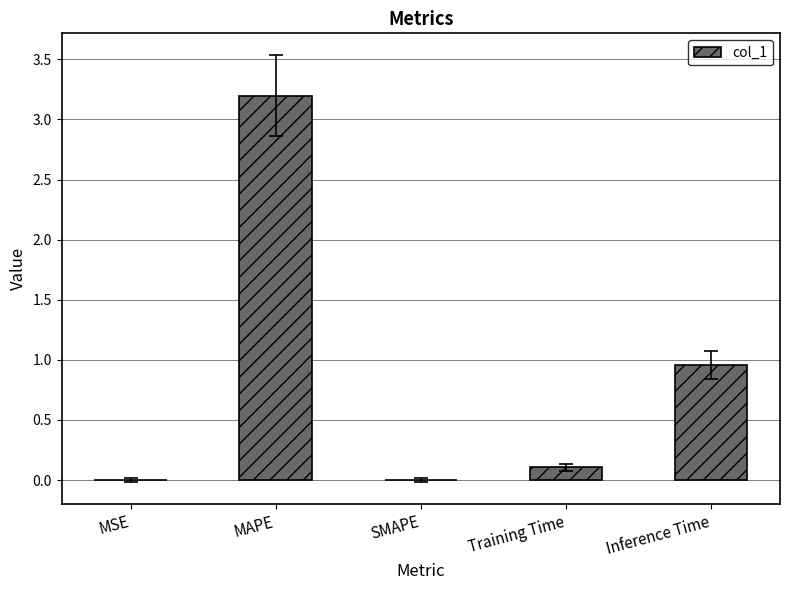

What is the maximum value shown in the chart?

3.2